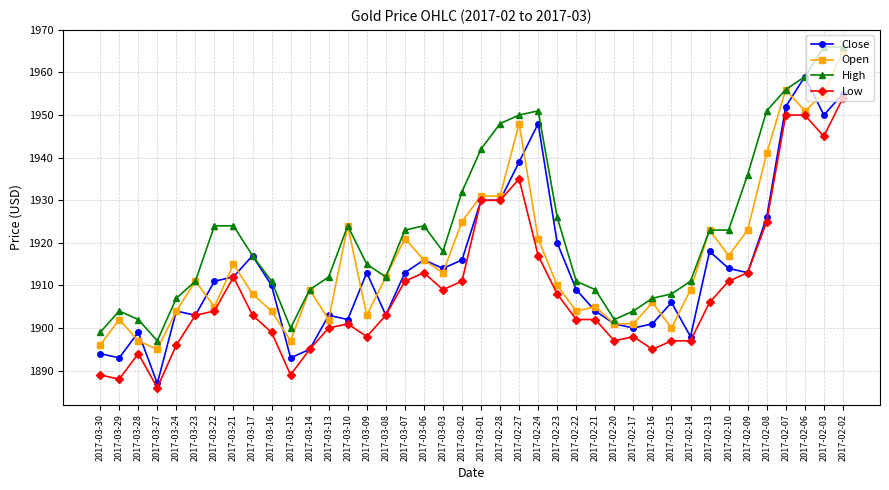

What position from the right is 2017-03-28?

38